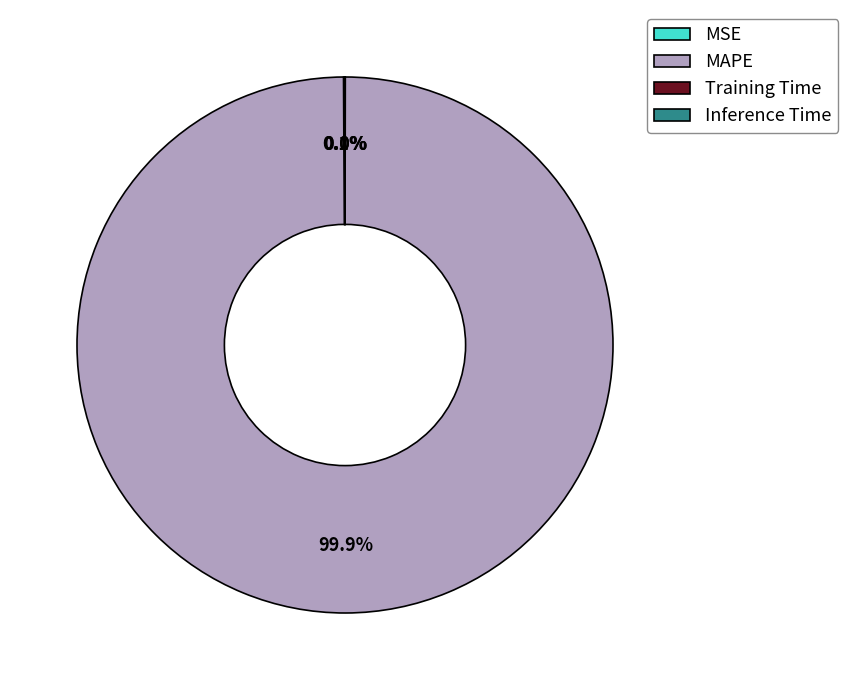

What is the largest slice in the pie chart?

MAPE